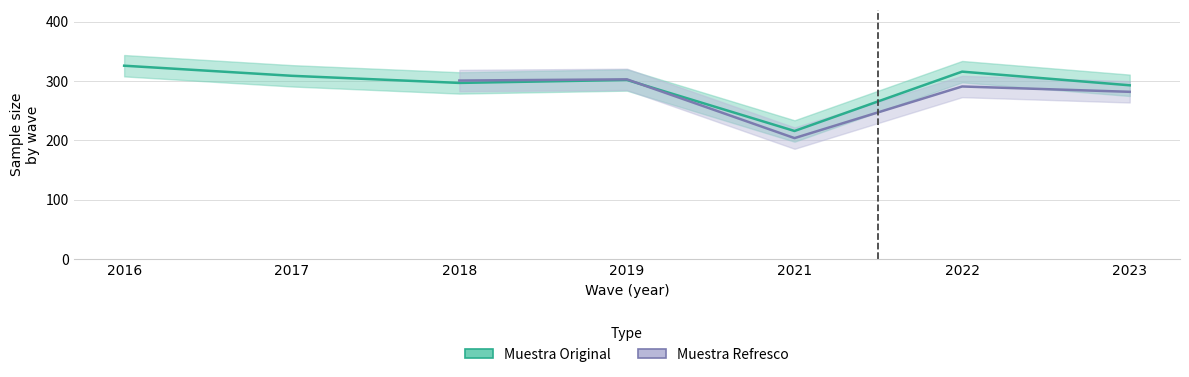

Reading left to right, extract all data points from this chart.

2016=326	2017=309	2018=297	2019=302	2021=216	2022=316	2023=293